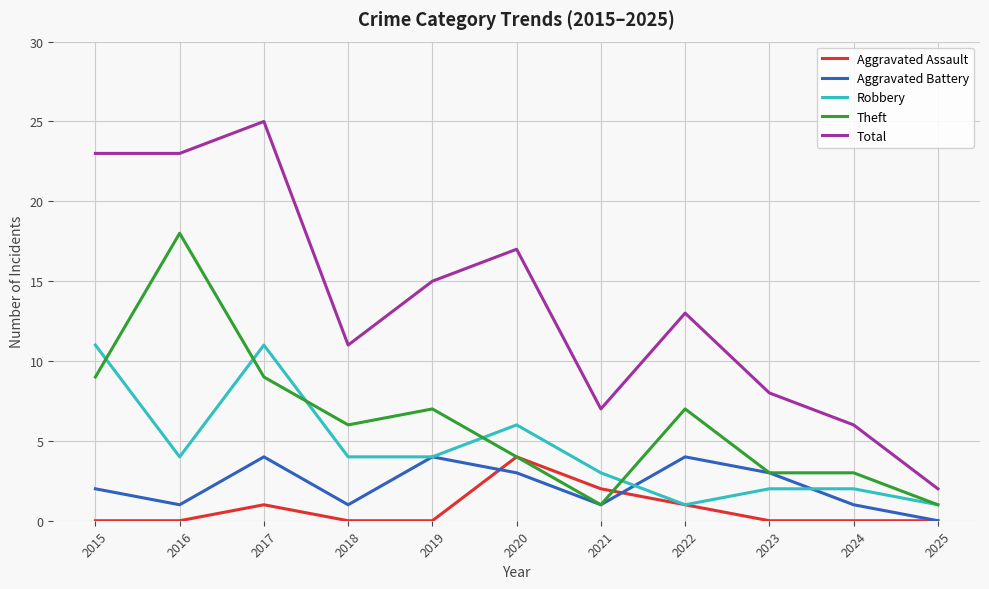

True or false: Aggravated Battery and Total intersect in this chart.

False